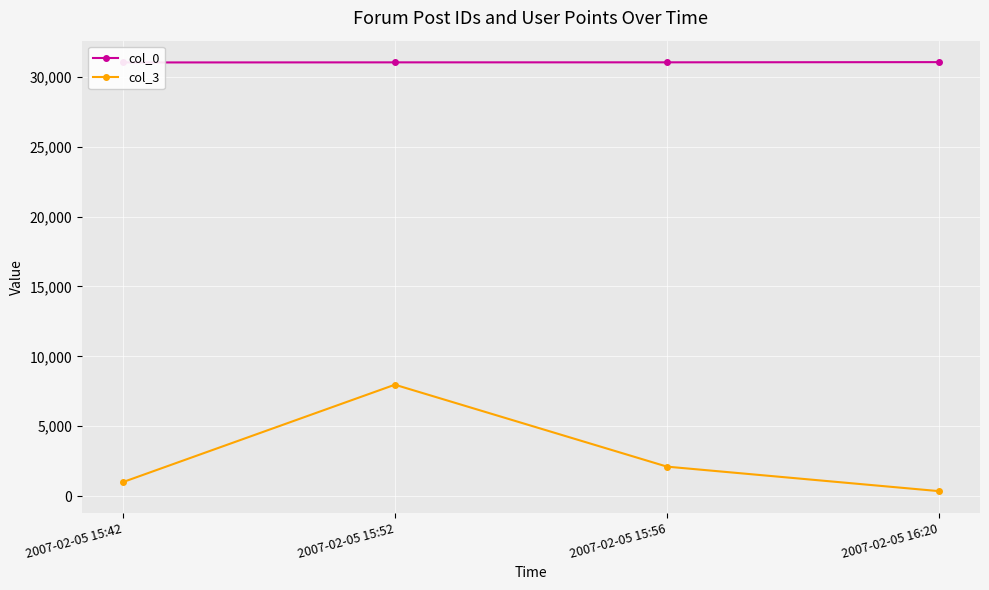

The value of col_0 at 2007-02-05 16:20 is 14719. True or false?

False